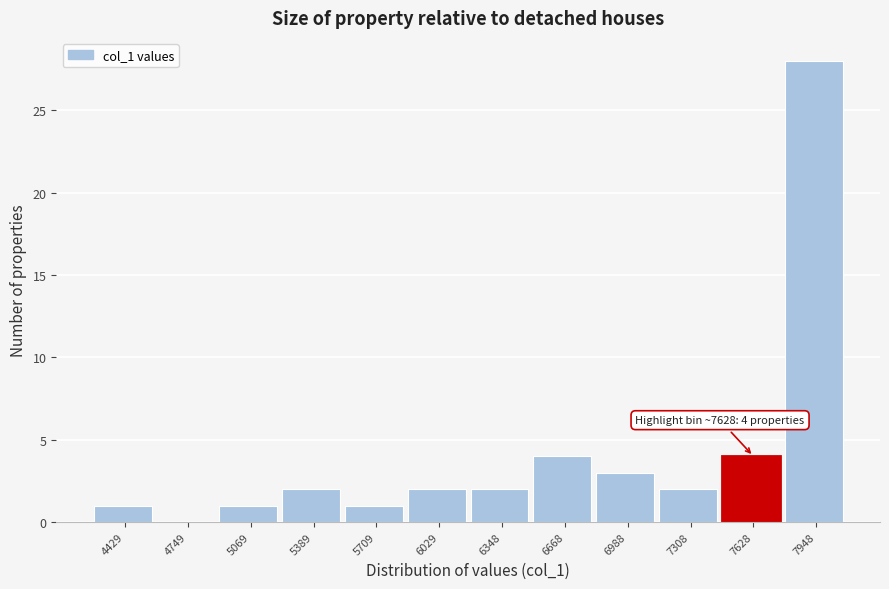

Which range on the x-axis has the tallest bar?

7800 to 8100